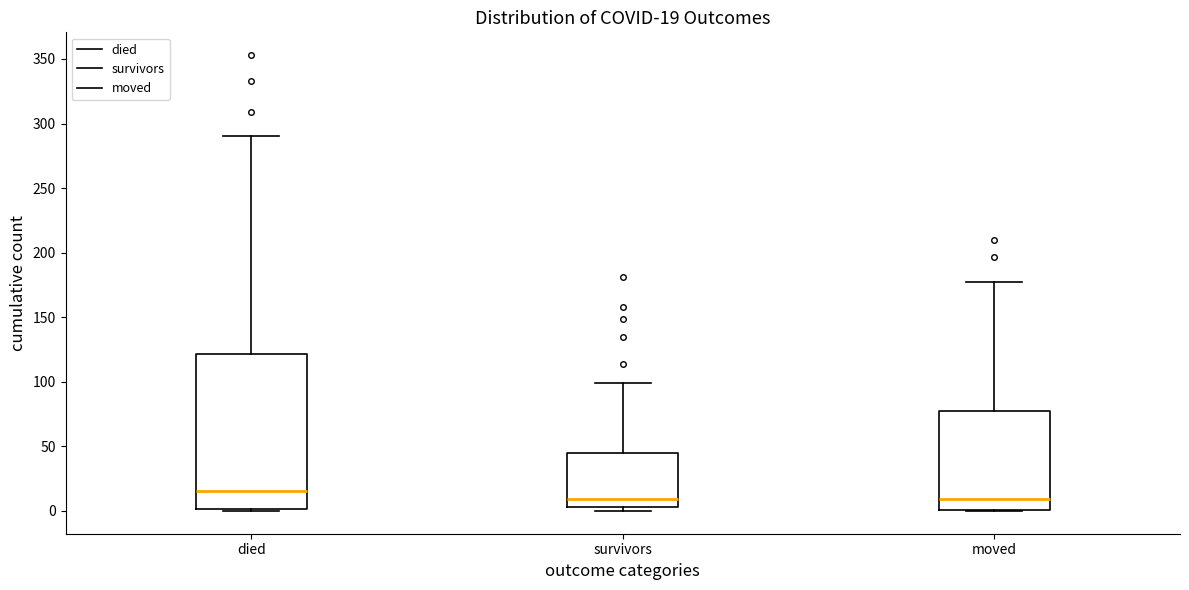

Which box is the tallest, from its lower edge to its upper edge?

died